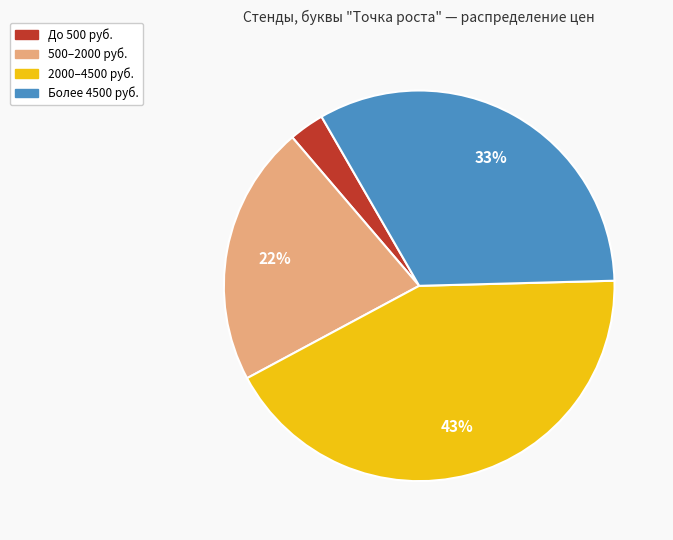

Is there any slice that represents more than half of the pie?

No